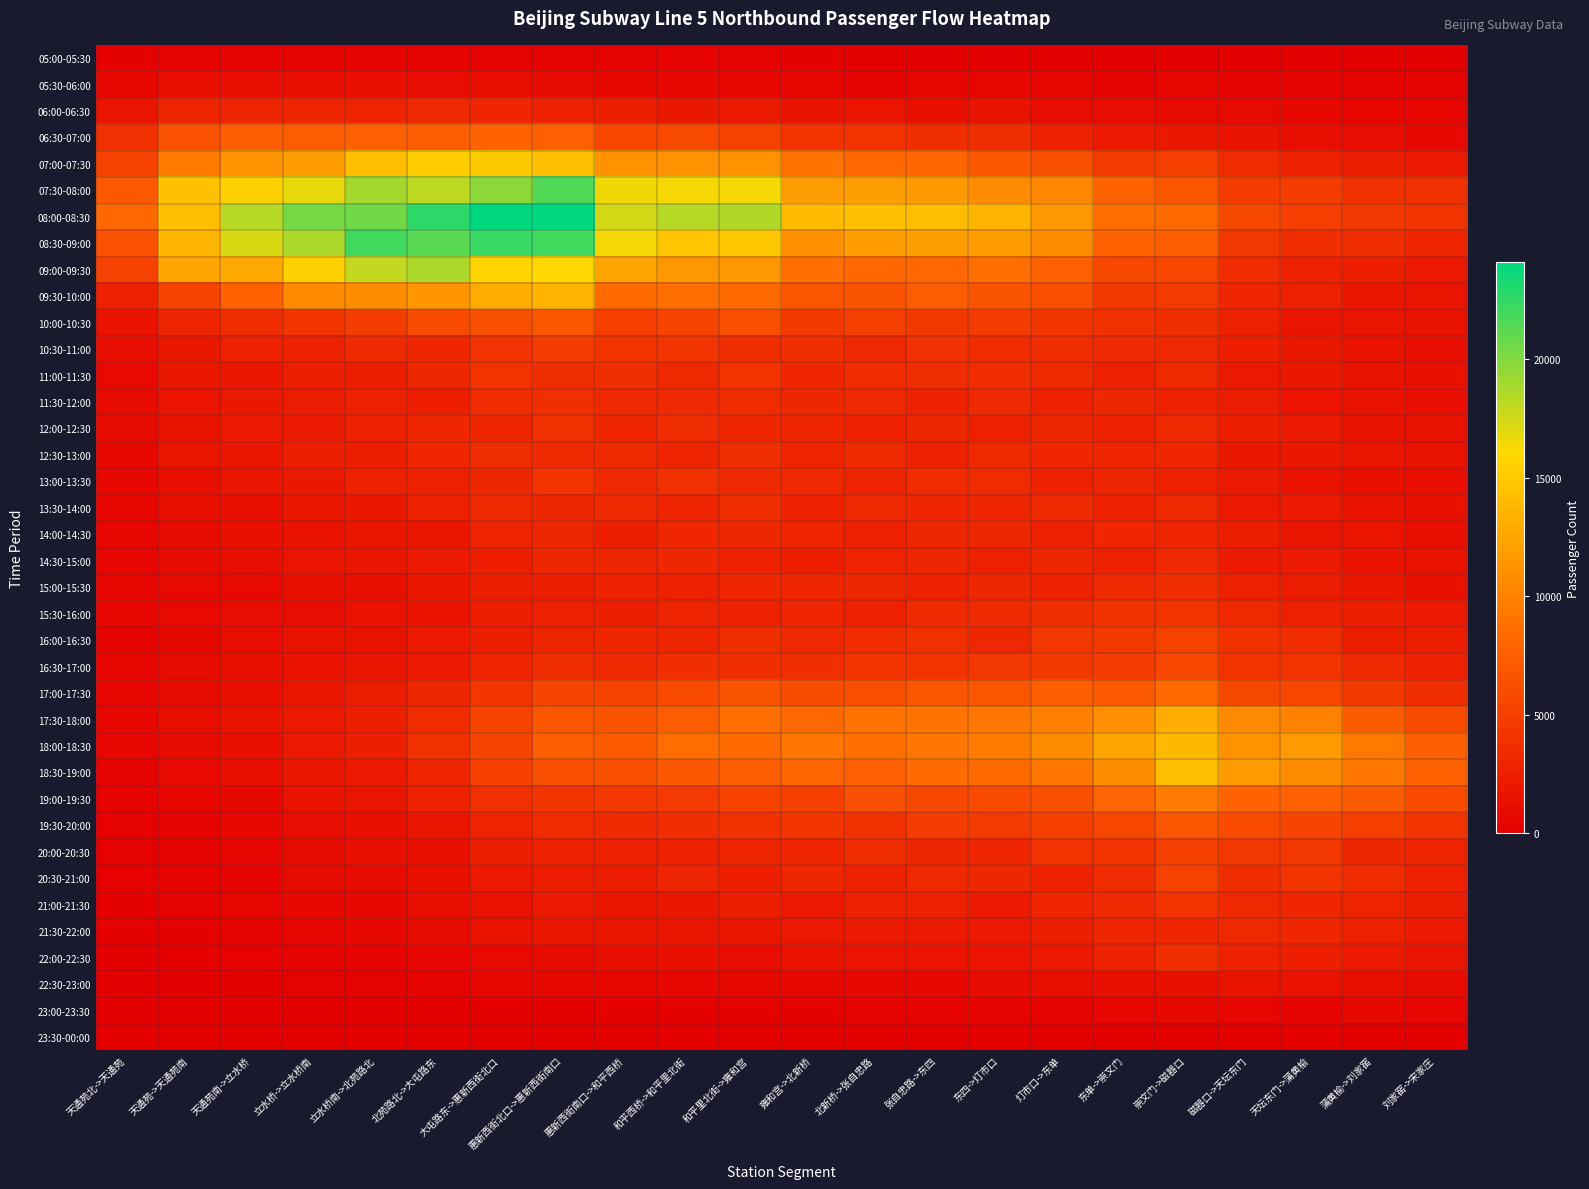

Rank the series by their maximum value, from highest to lowest.

08:00-08:30, 08:30-09:00, 07:30-08:00, 09:00-09:30, 07:00-07:30, 18:30-19:00, 18:00-18:30, 09:30-10:00, 17:30-18:00, 19:00-19:30, 17:00-17:30, 06:30-07:00, 10:00-10:30, 19:30-20:00, 16:30-17:00, 20:30-21:00, 16:00-16:30, 20:00-20:30, 10:30-11:00, 13:00-13:30, 15:30-16:00, 11:00-11:30, 21:00-21:30, 12:00-12:30, 15:00-15:30, 22:00-22:30, 12:30-13:00, 11:30-12:00, 13:30-14:00, 06:00-06:30, 14:30-15:00, 21:30-22:00, 14:00-14:30, 22:30-23:00, 05:30-06:00, 23:00-23:30, 05:00-05:30, 23:30-00:00